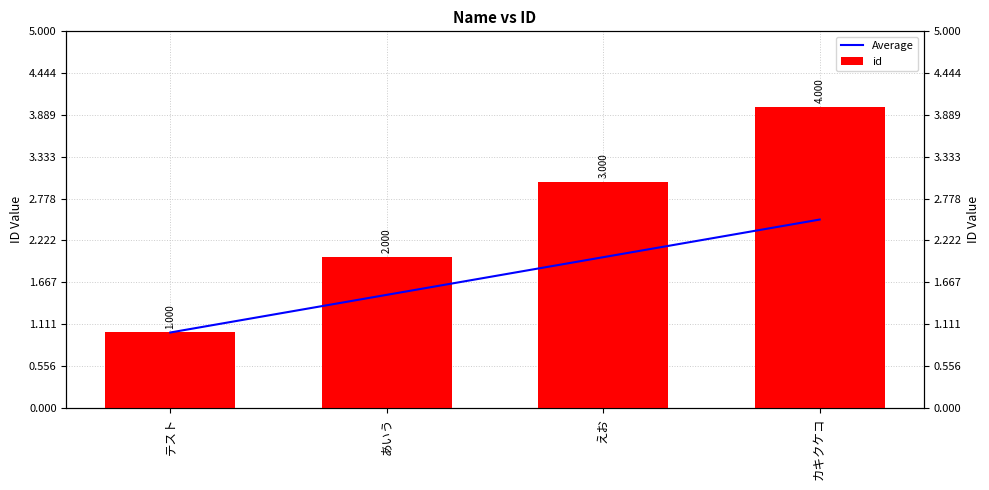

What is the spread (max minus min) of values at カキクケコ?

1.5